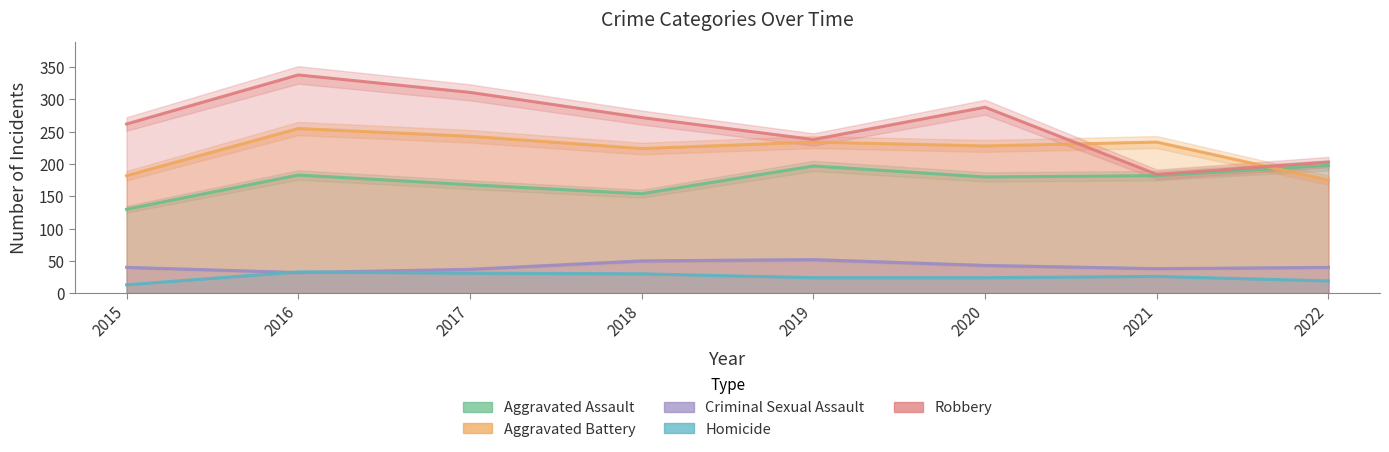

At how many categories does at least one series exceed 223?

7